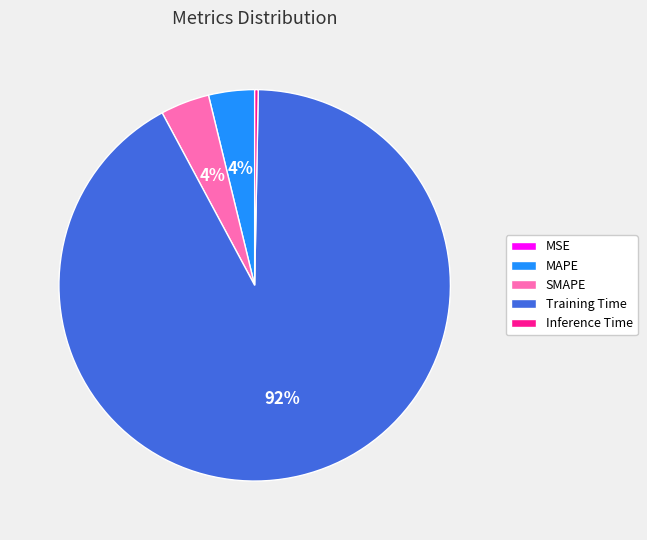

Do Training Time and MAPE together represent more than half of the pie?

Yes